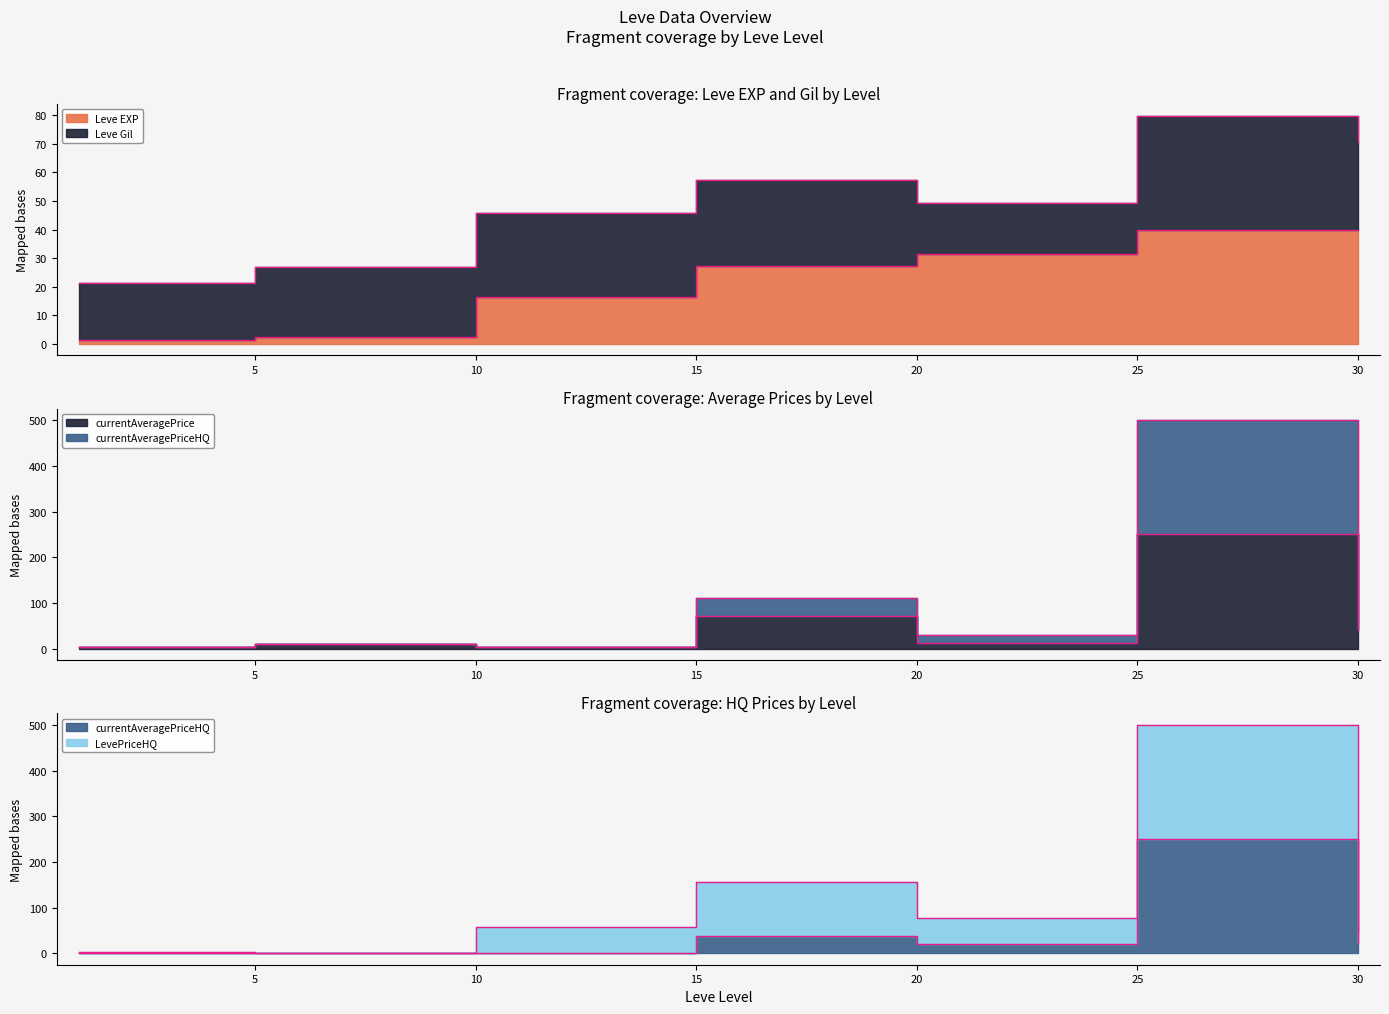

Where is the first local maximum for LevePriceHQ?

15